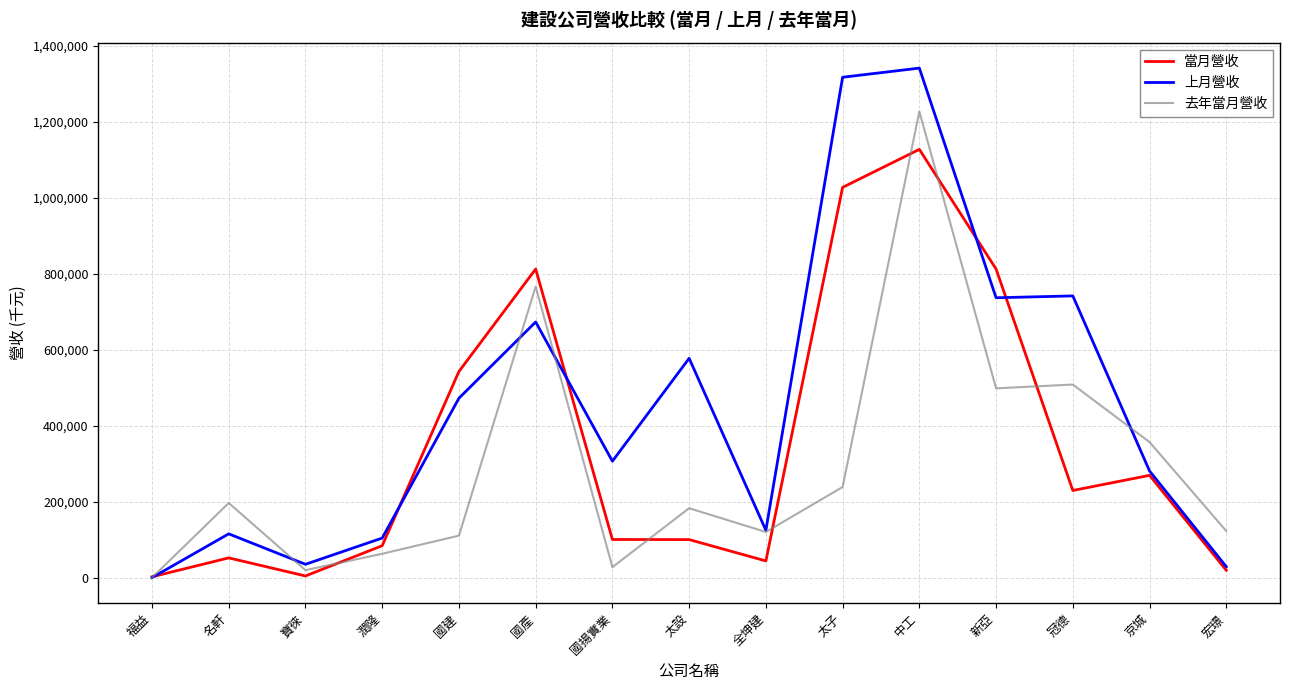

Which series changed the most between 福益 and 冠德?

上月營收